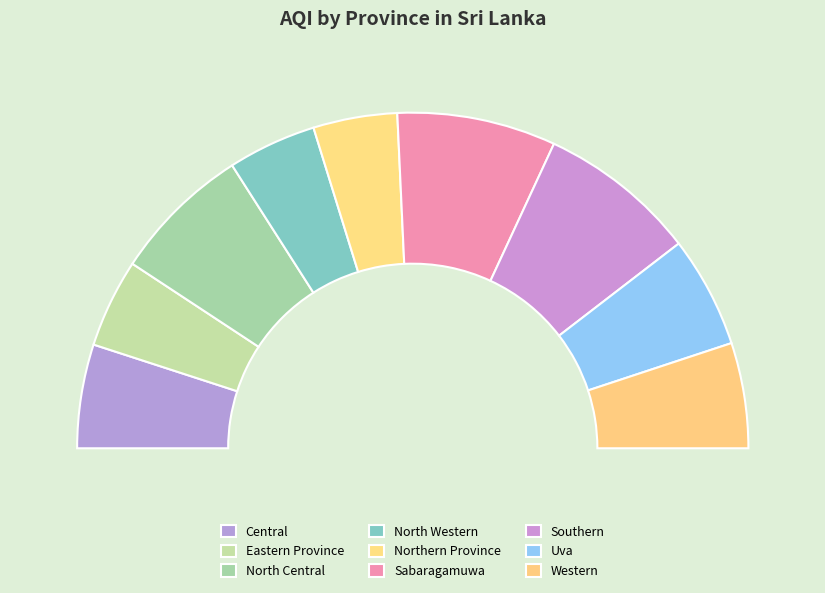

To the nearest percent, what is the difference between the largest and smallest slice percentages?

7%